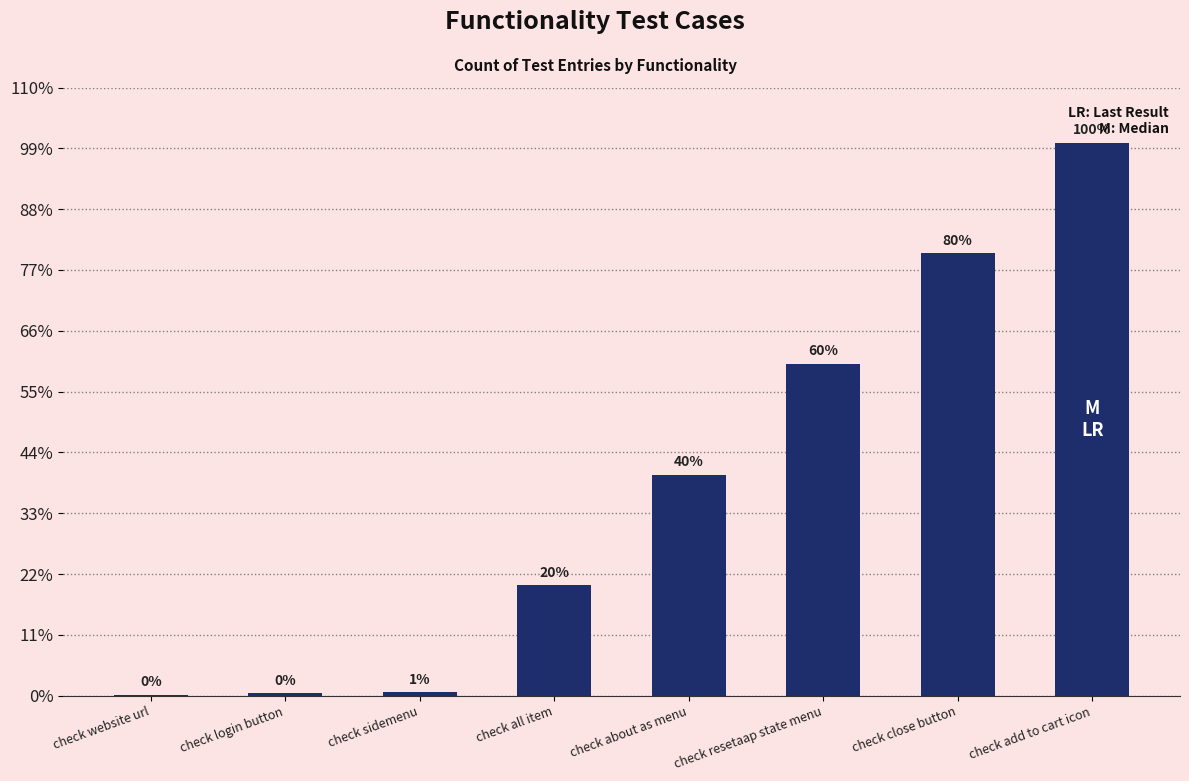

At which category does the chart reach its minimum across all series?

check website url